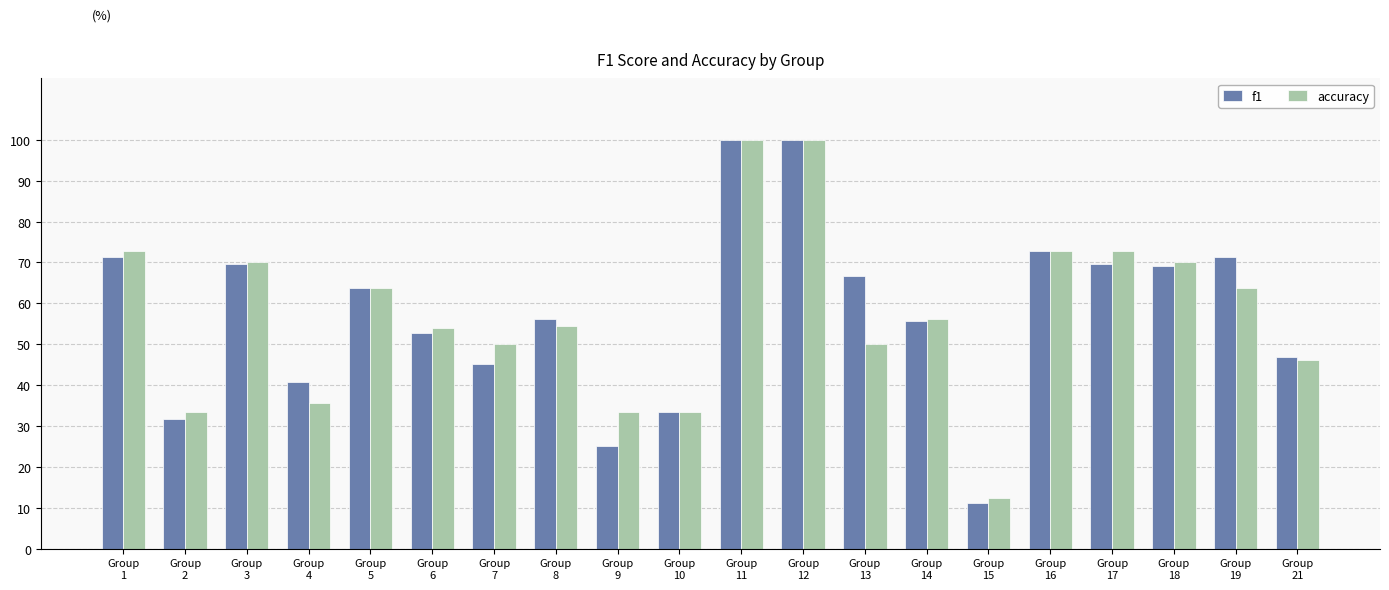

The value of f1 at Group
14 is 0.8. True or false?

False